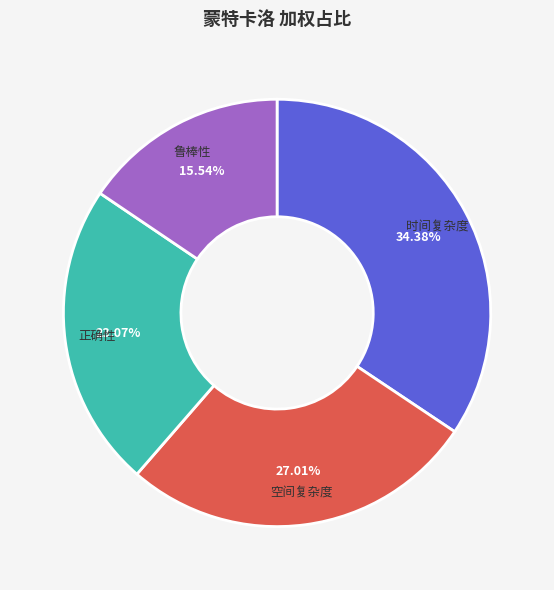

Count the number of slices in the pie.

4